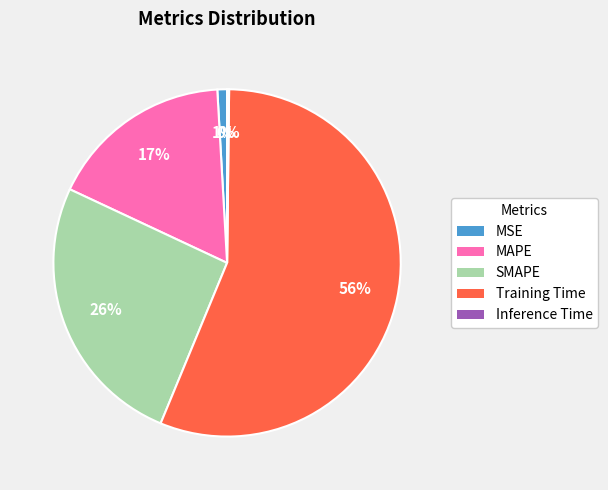

To the nearest percent, what is the difference between the largest and smallest slice percentages?

56%